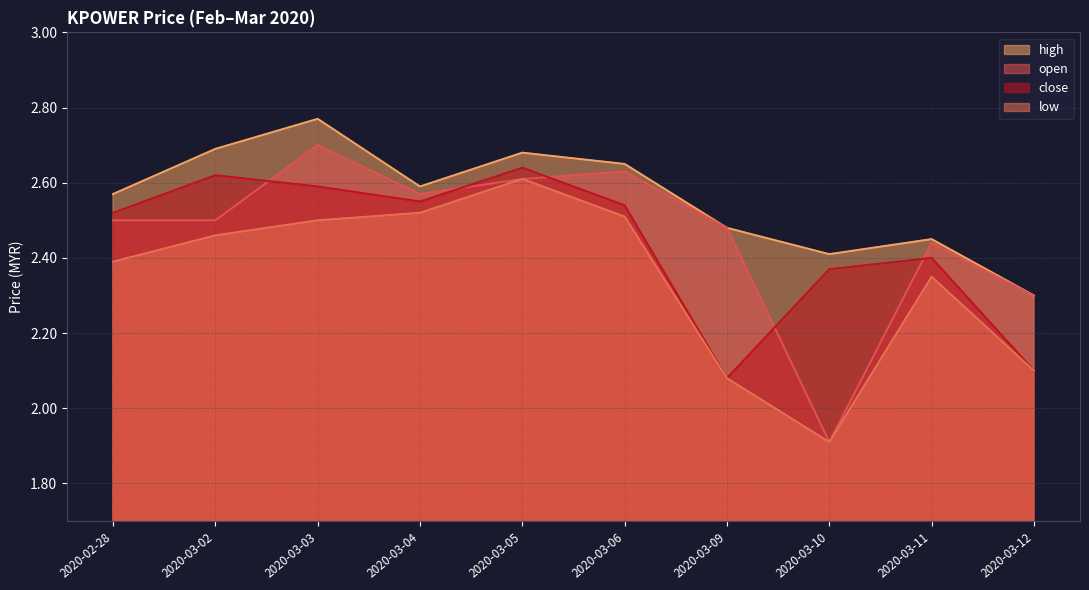

Is the value of close at 2020-02-28 greater than the value of open at 2020-03-06?

No